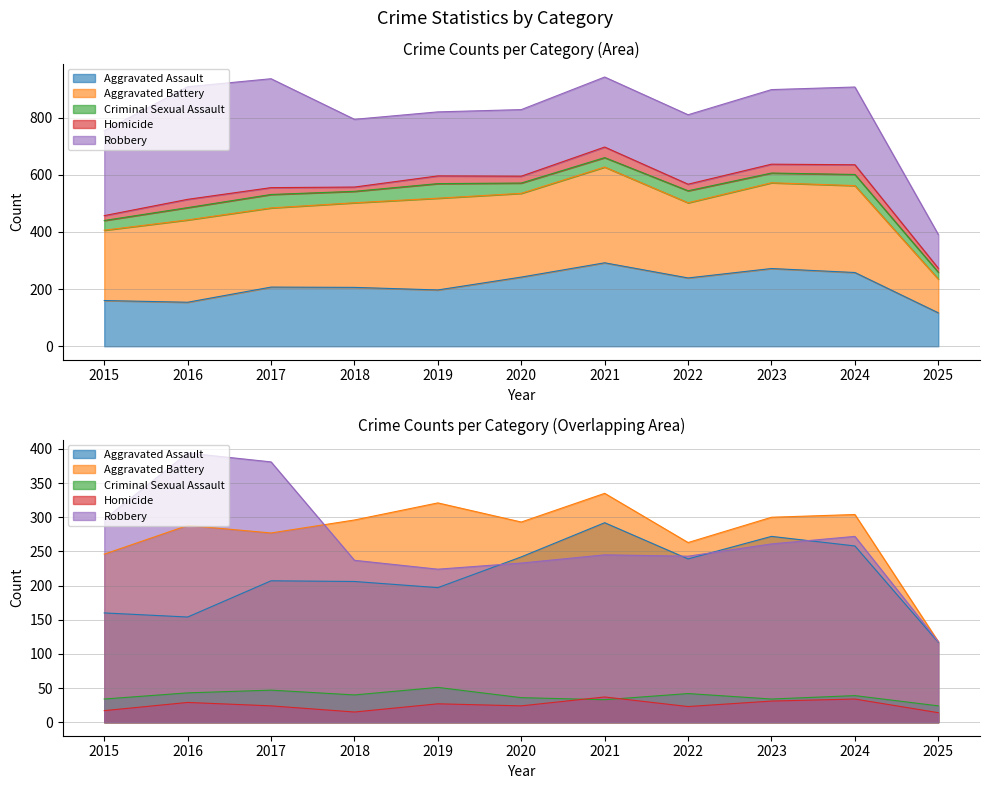

What is the sum of all Homicide values?

275